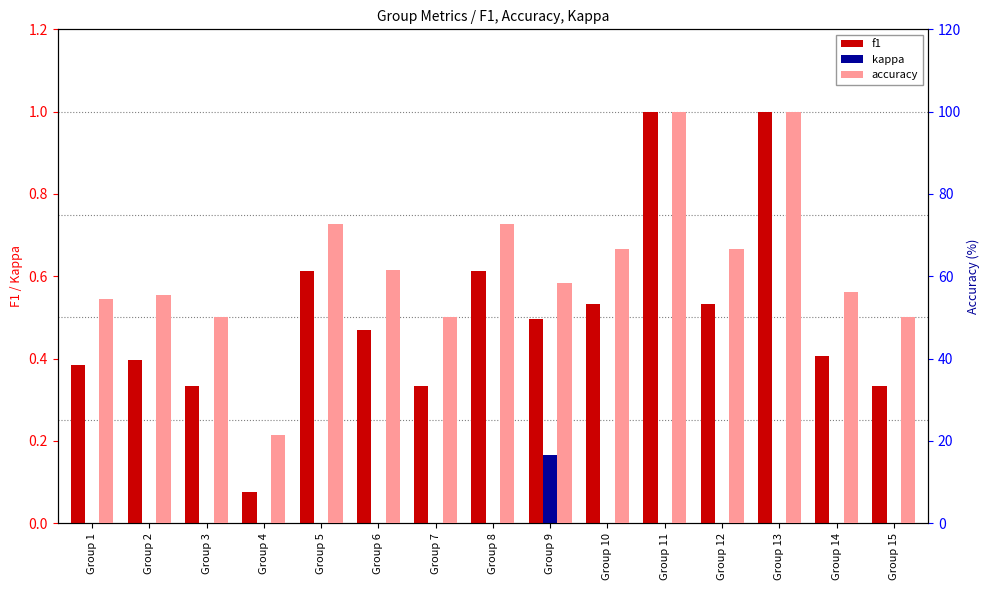

Rank the categories by kappa value from highest to lowest.

Group 9, Group 1, Group 2, Group 3, Group 4, Group 5, Group 6, Group 7, Group 8, Group 10, Group 11, Group 12, Group 13, Group 14, Group 15